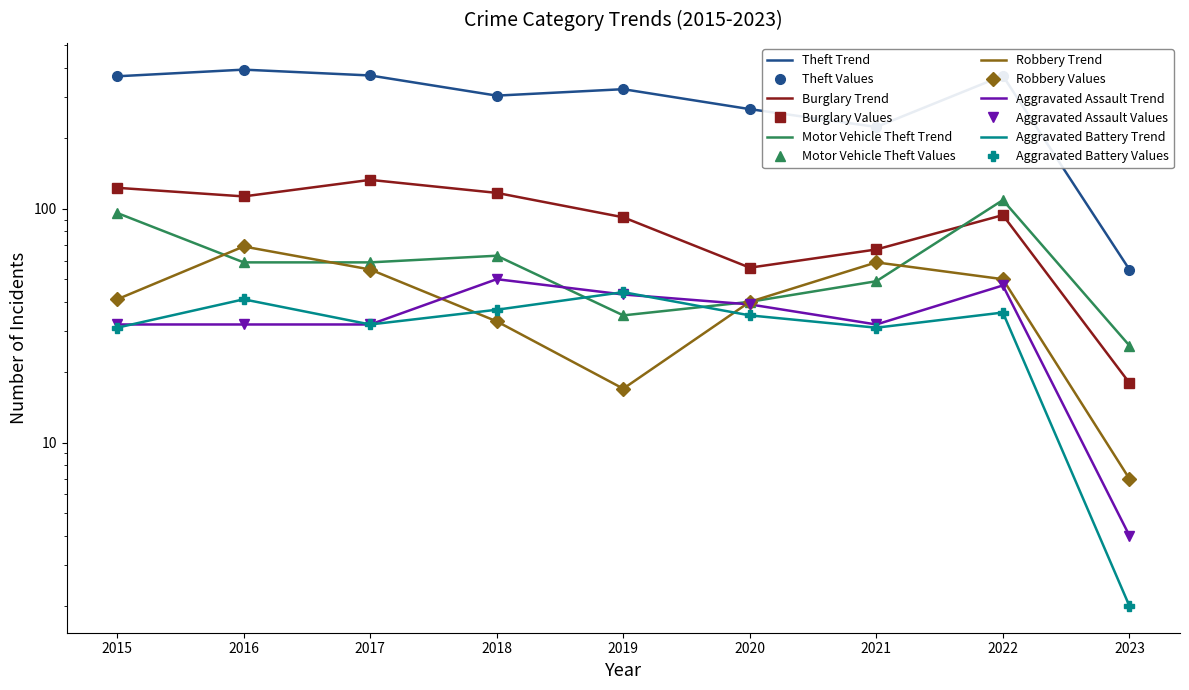

How many values in the Aggravated Assault series exceed 32?

4